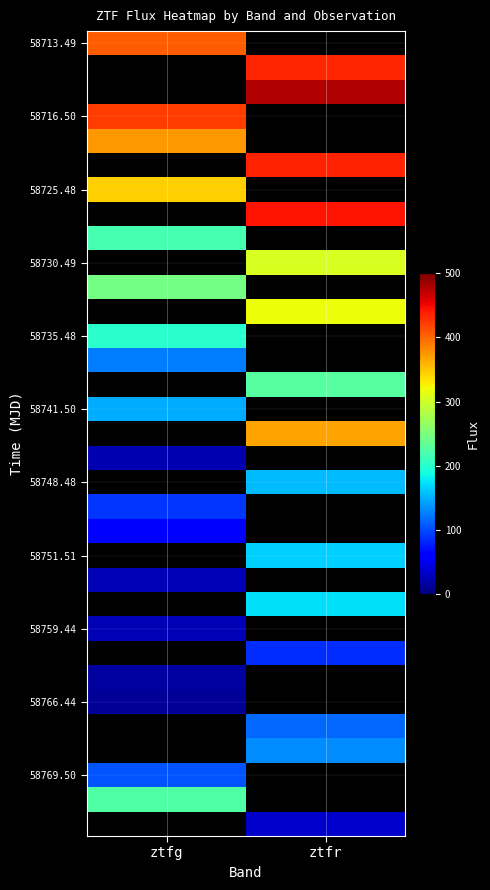

At how many categories does at least one series exceed 139?

2